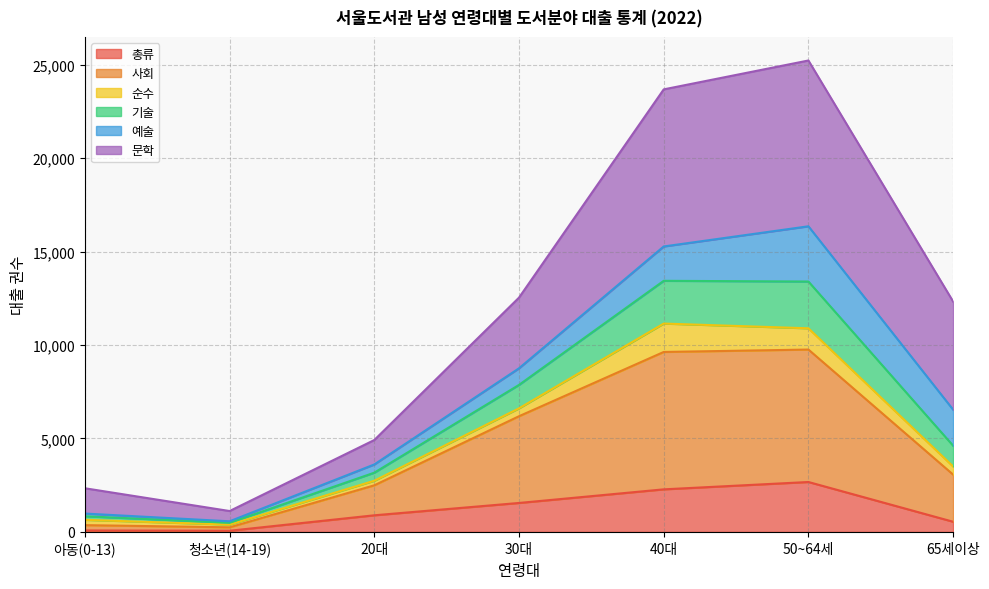

What is the value of the 사회 point at the 1st from the left?

362